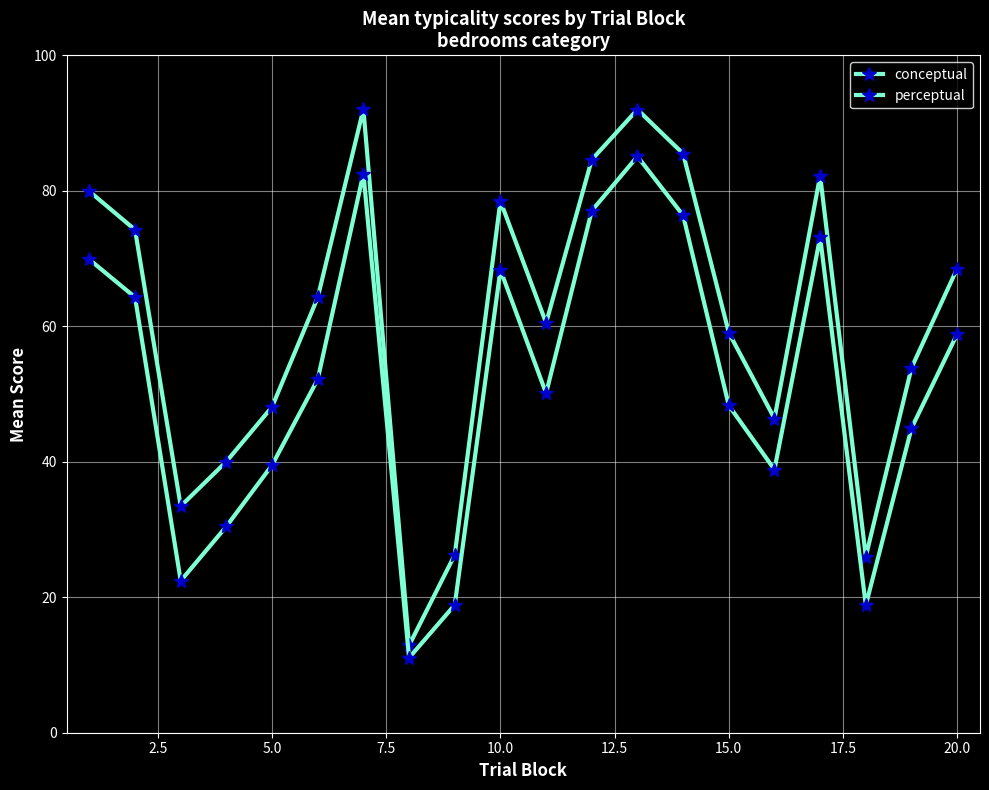

How many values in the perceptual series exceed 52?

10